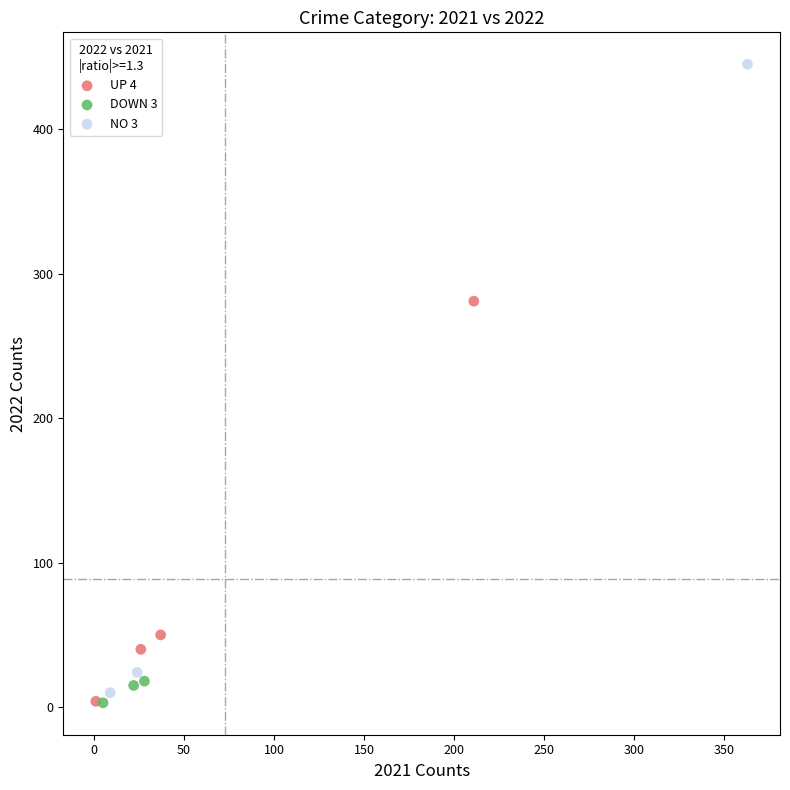

Which series has the largest Y range (max minus min)?

NO 3